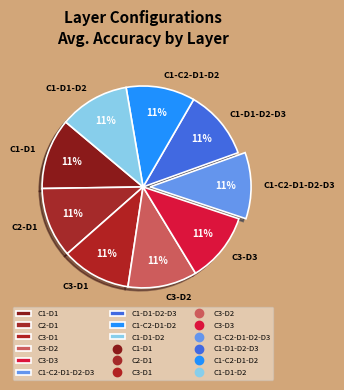

To the nearest percent, what is the combined percentage of C1-C2-D1-D2 and C3-D1?

22%